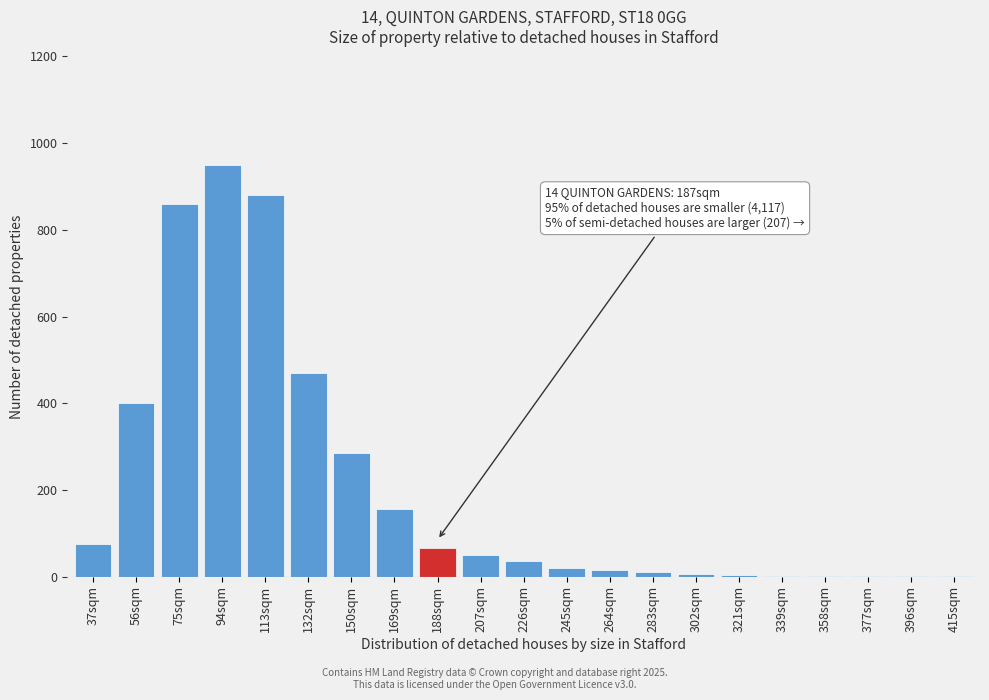

What is the sum of all values?

4285